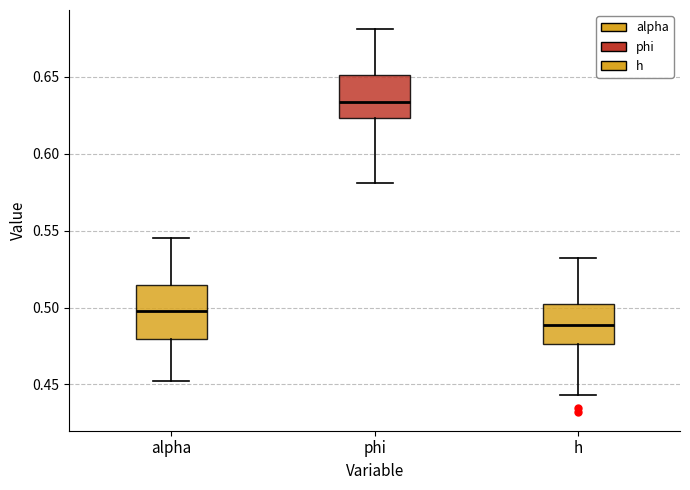

Reading left to right, transcribe this box plot: for each box, give where its median line is, the range the box spans, and where its two whiskers end, as read against the y-axis. The values are not printed on the chart, so give them approximately, as read against the axis.

alpha: median 0.500, box 0.480 to 0.515, whiskers 0.450 to 0.545
phi: median 0.635, box 0.625 to 0.650, whiskers 0.580 to 0.680
h: median 0.490, box 0.475 to 0.500, whiskers 0.445 to 0.530